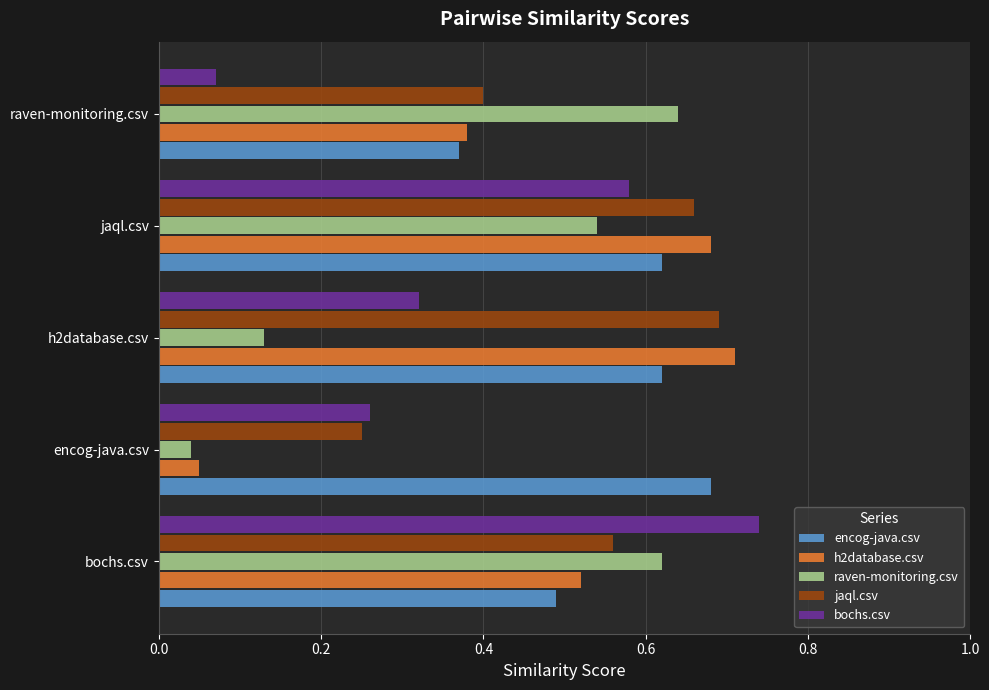

Which label corresponds to the largest value in the chart?

bochs.csv